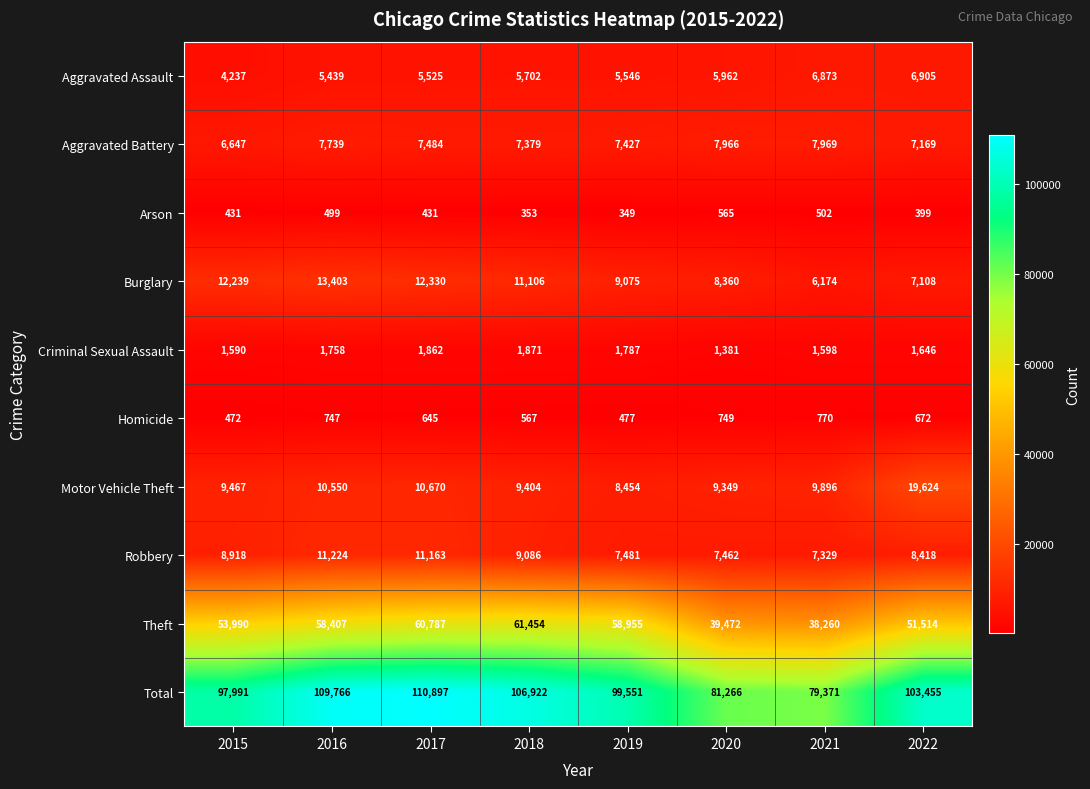

What is the sum of all Theft values?

422839